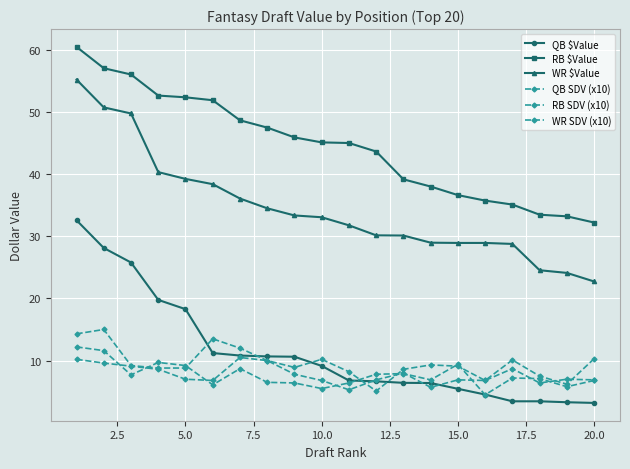

What is the sum of all RB SDV (x10) values?

191.9